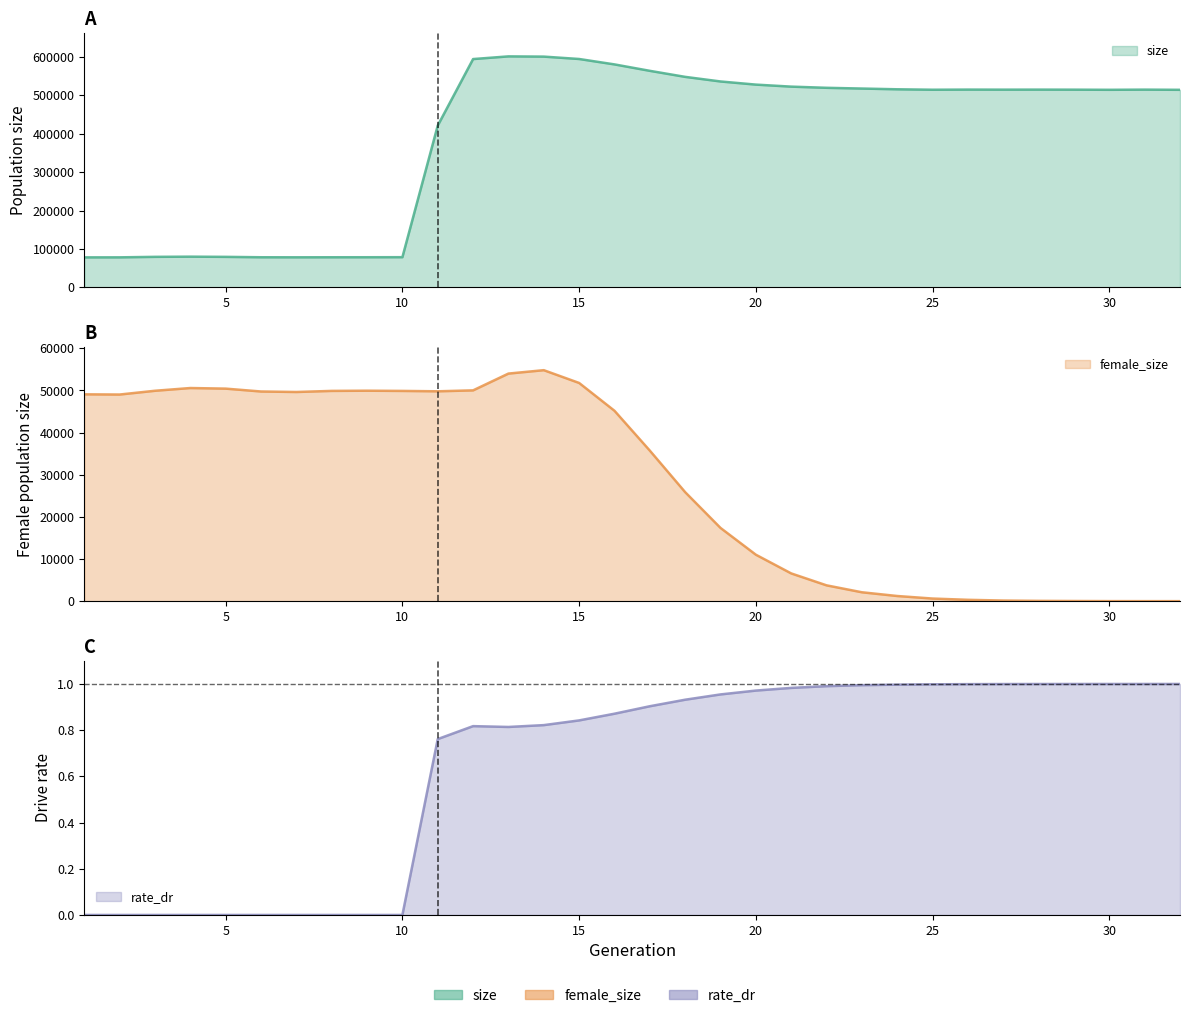

Reading right to left, transcribe all the data shown in this chart.

size: 514232.0	514727.0	514264.0	514618.0	514755.0	514660.0	514816.0	514451.0	515607.0	517525.0	519458.0	522537.0	527792.0	535967.0	547946.0	563662.0	580395.0	594472.0	600671.0	601277.0	594290.0	421156.0	78555.0	78412.0	78353.0	78240.0	78360.0	79382.0	79898.0	79426.0	78137.0	78078.0
female_size: 0.0	4.0	10.0	37.0	70.0	141.0	318.0	617.0	1221.0	2109.0	3753.0	6585.0	11024.0	17381.0	25871.0	35730.0	45188.0	51788.0	54821.0	54013.0	50029.0	49807.0	49897.0	49948.0	49902.0	49642.0	49760.0	50441.0	50584.0	49933.0	49040.0	49090.0
rate_dr: 1.0	1.0	1.0	1.0	1.0	1.0	1.0	1.0	1.0	1.0	1.0	1.0	1.0	1.0	0.9	0.9	0.9	0.8	0.8	0.8	0.8	0.8	0.0	0.0	0.0	0.0	0.0	0.0	0.0	0.0	0.0	0.0